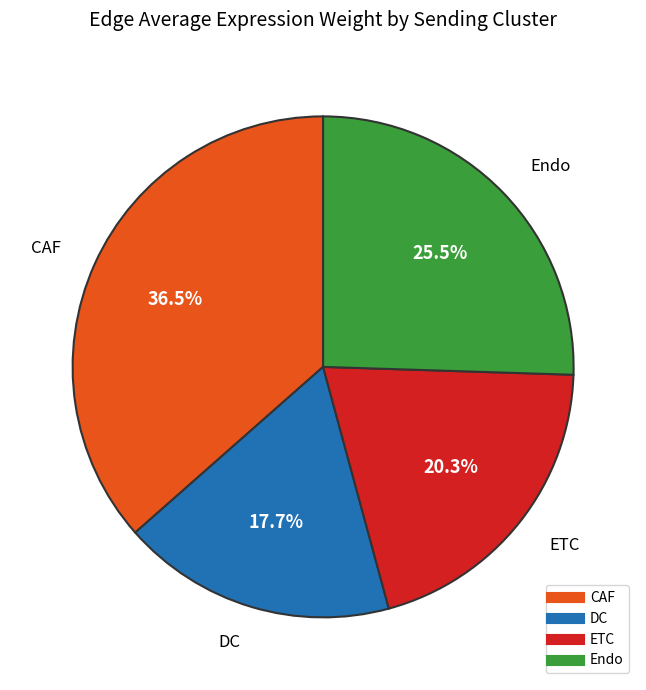

What percentage is NOT represented by CAF?

63.5%